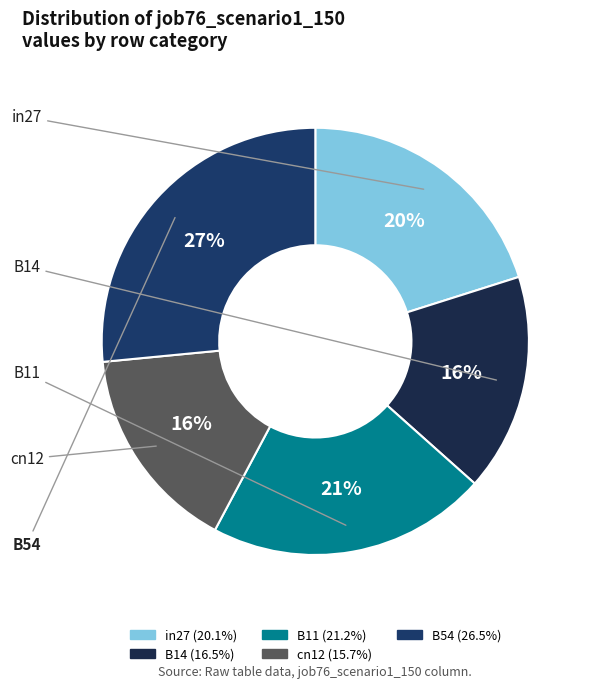

Combined, do B11 and in27 account for over 50%?

No